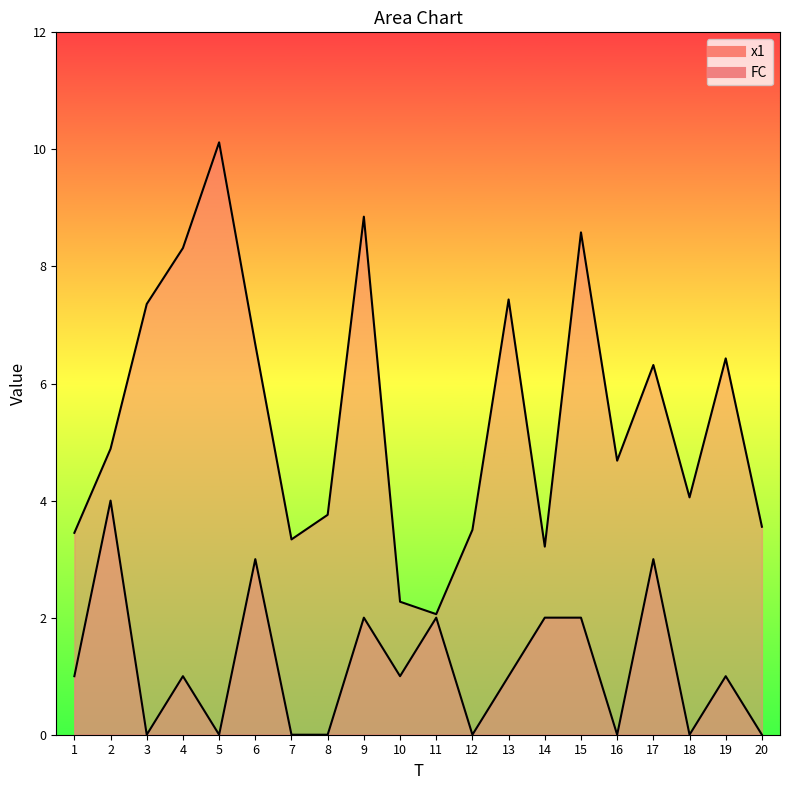

What is the difference between the highest and lowest values at 19?

5.4